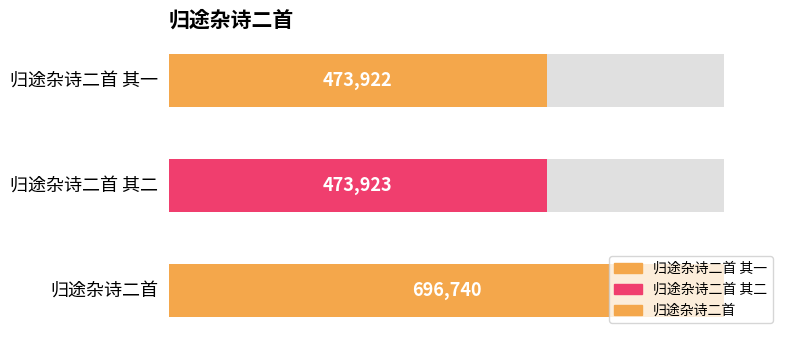

Where is the data nearest to the value 585331?

归途杂诗二首 其二